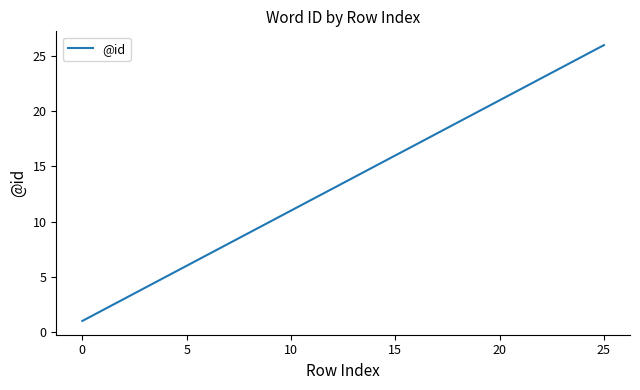

What is the greatest value displayed?

26